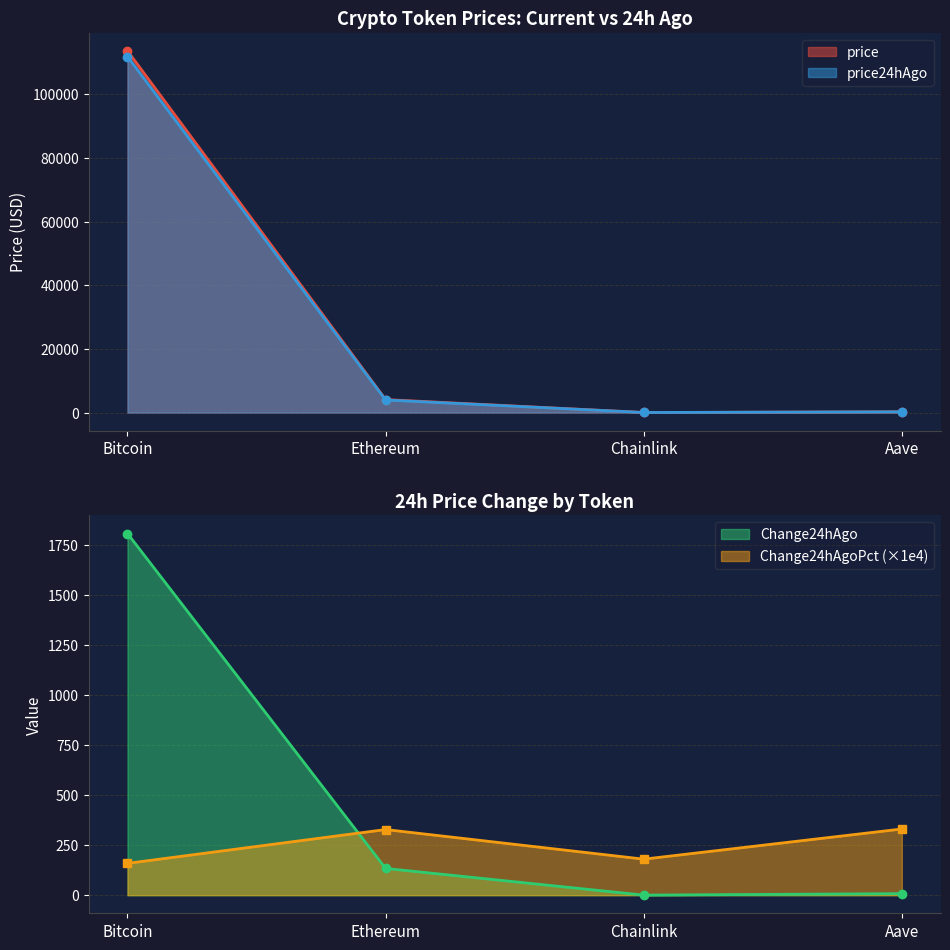

What is the total value across all series at Chainlink?

216.5